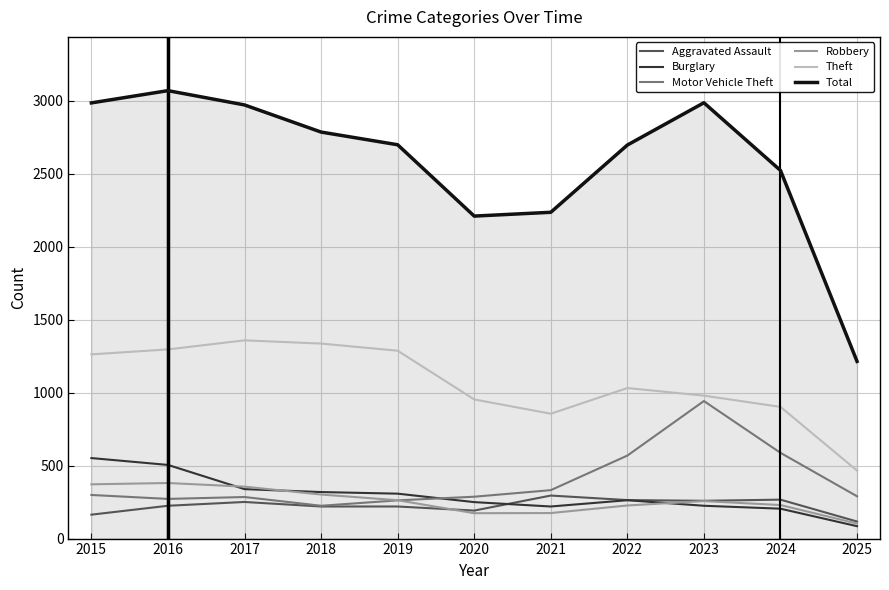

Which category has the lowest value across all series?

2025